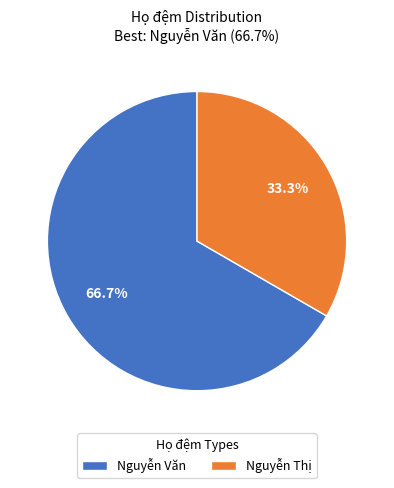

Rank the categories by value from highest to lowest.

Nguyễn Văn, Nguyễn Thị